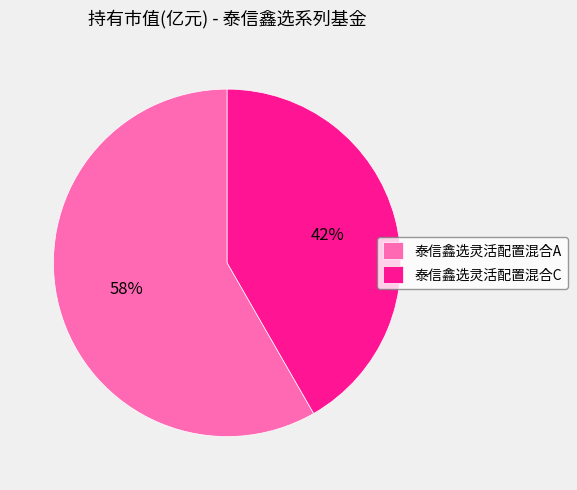

How many slices are in this pie chart?

2